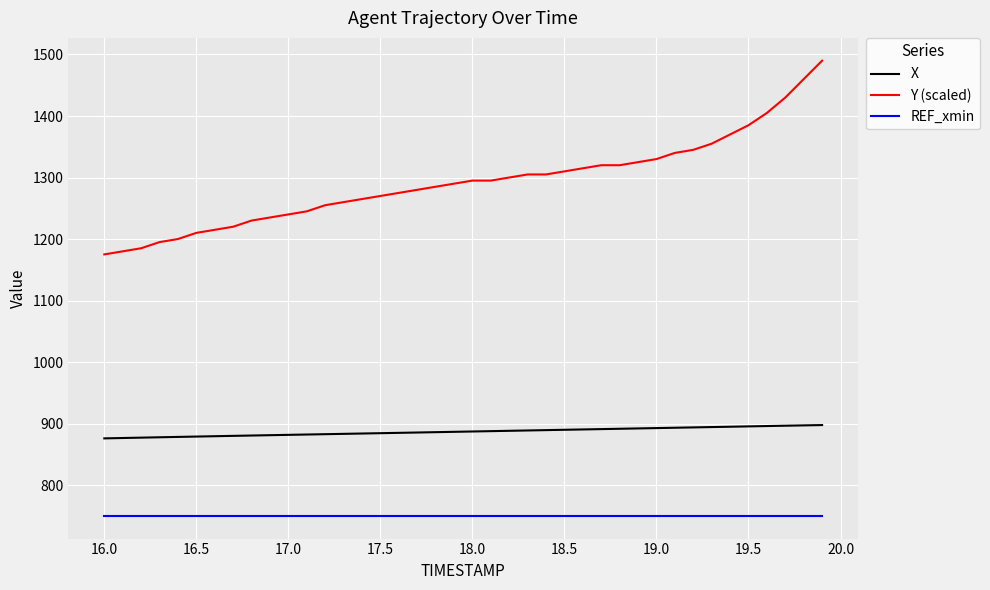

What is the difference between the maximum and minimum values in the X series?

21.6